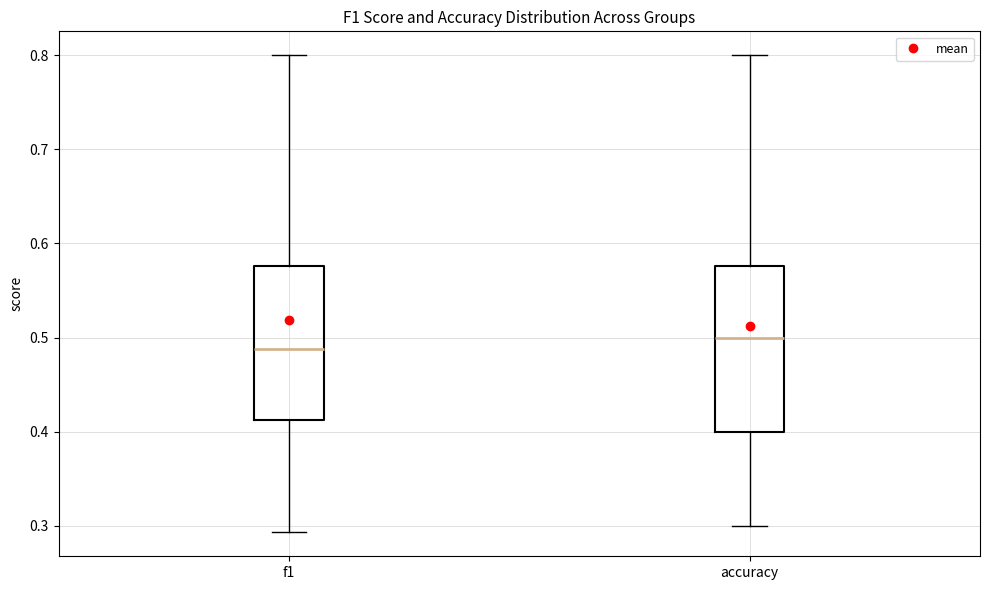

Which box is the tallest, from its lower edge to its upper edge?

accuracy